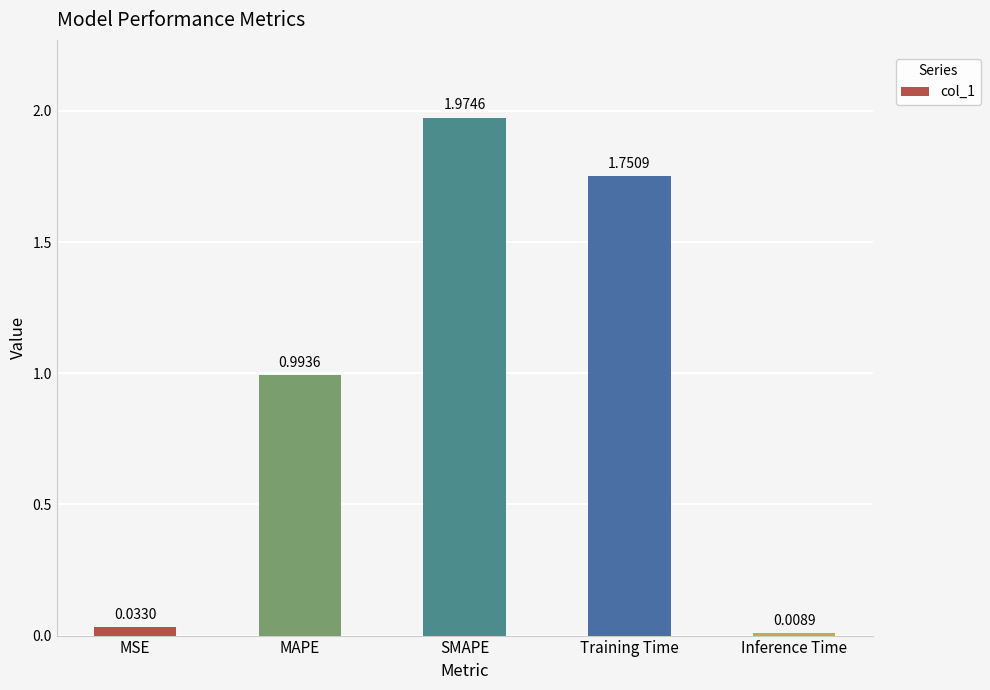

How many bars are there in total?

5